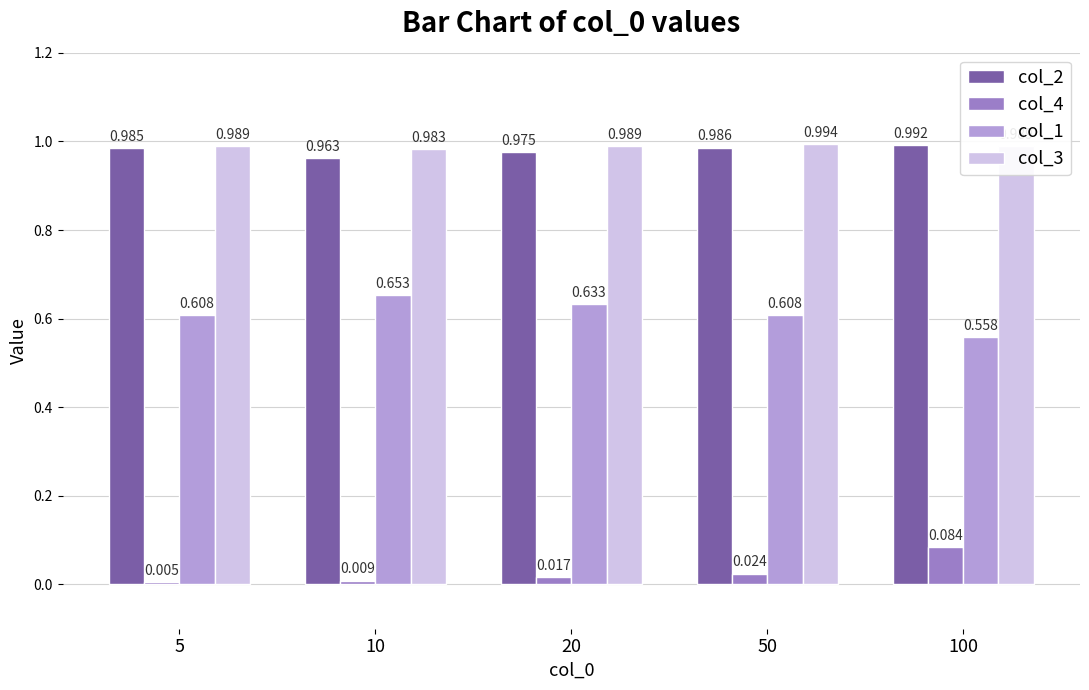

Is the value of col_2 at 100 greater than the value of col_3 at 10?

Yes